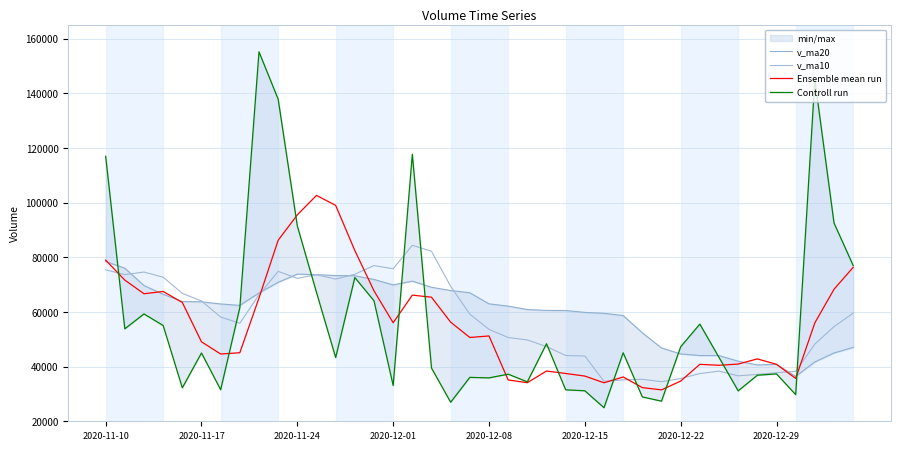

What is the highest value of the v_ma10 series?

84407.4